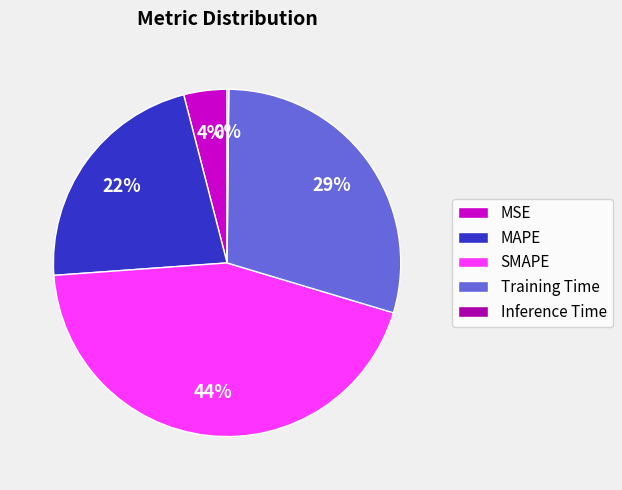

Does Training Time represent more than half of the total?

No